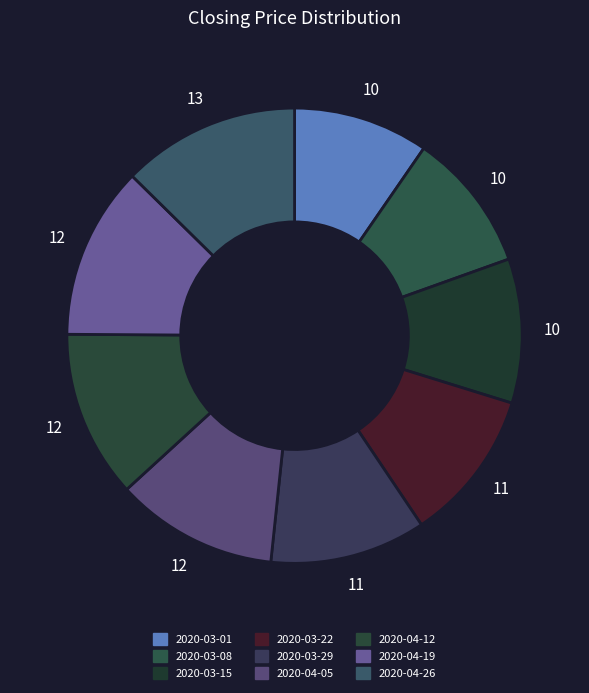

Count the number of slices in the pie.

9